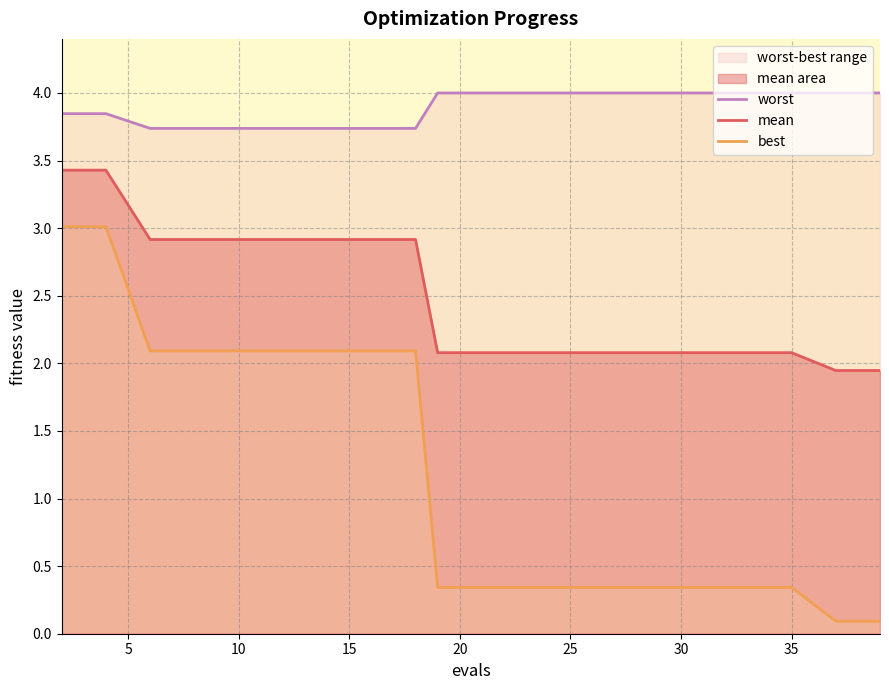

Which series has the largest range (max minus min)?

best